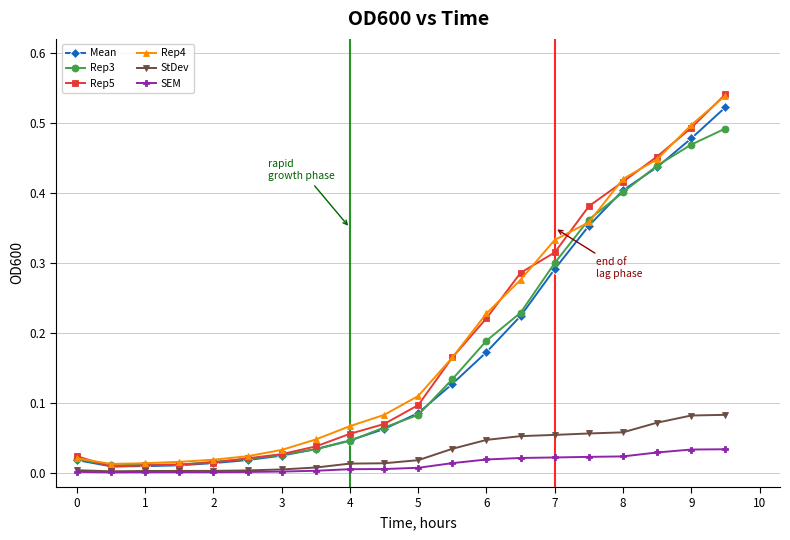

Which series has the widest spread of values?

Rep5